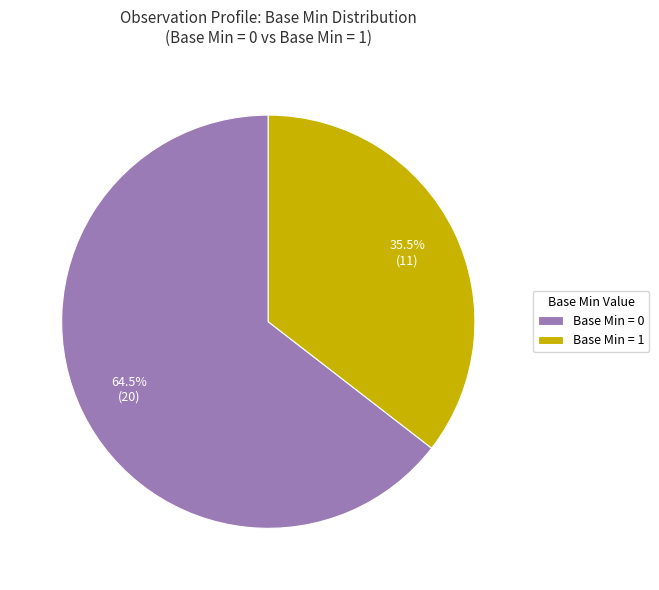

What is the largest slice in the pie chart?

Base Min = 0